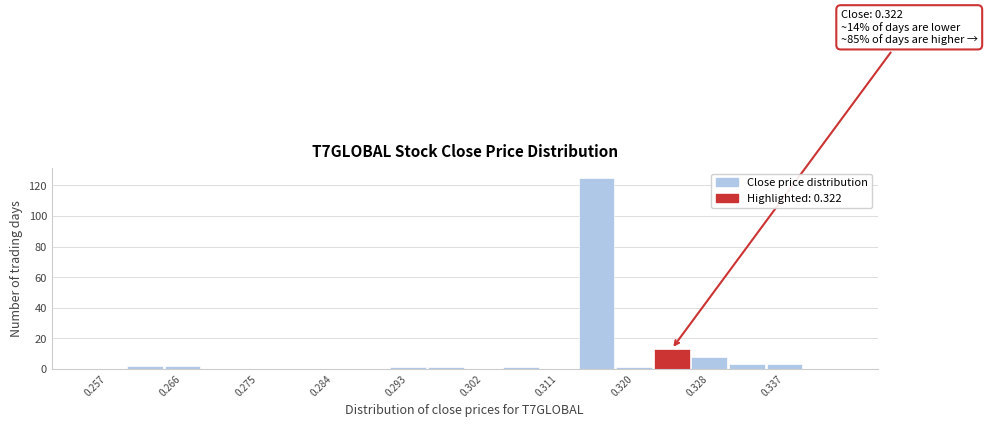

Which range on the x-axis has the tallest bar?

0.313 to 0.317